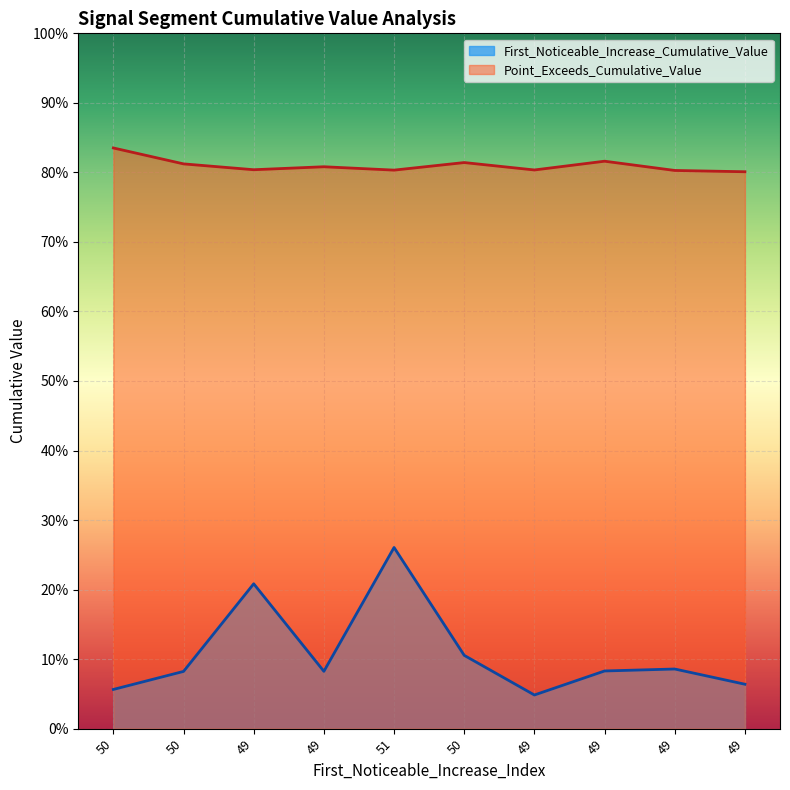

True or false: First_Noticeable_Increase_Cumulative_Value and Point_Exceeds_Cumulative_Value intersect in this chart.

False